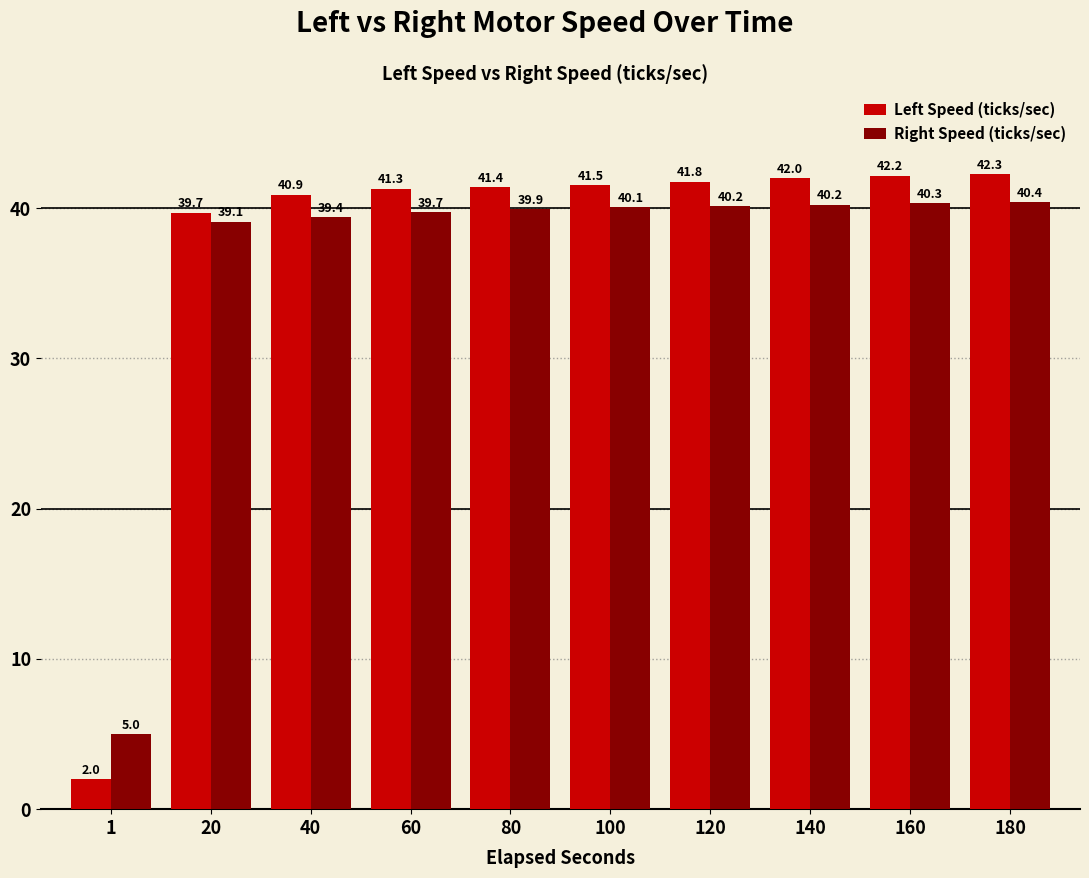

Rank the series at 80 from highest to lowest value.

Left Speed (ticks/sec), Right Speed (ticks/sec)